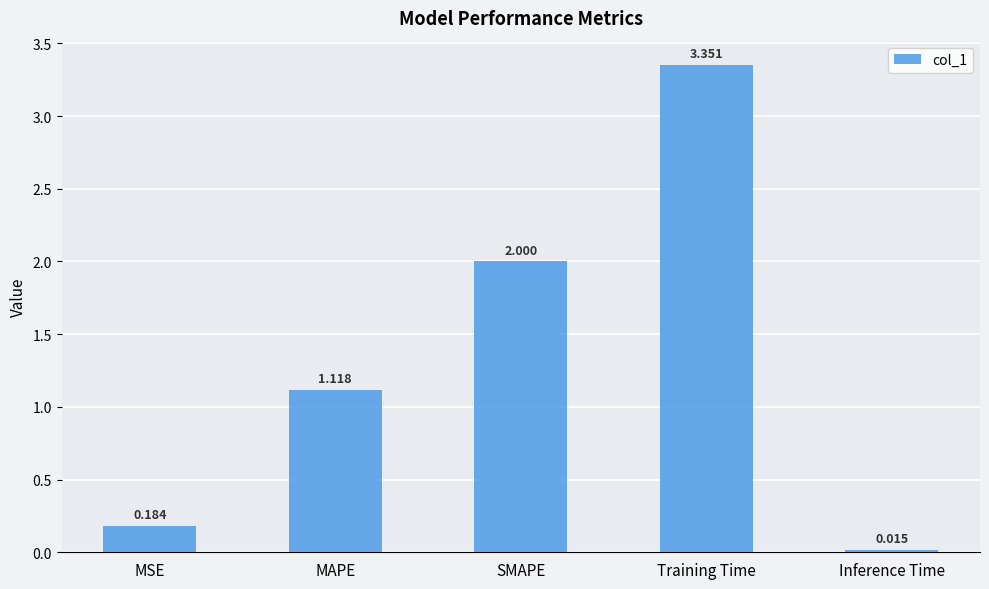

Which category has the highest value across all series?

Training Time